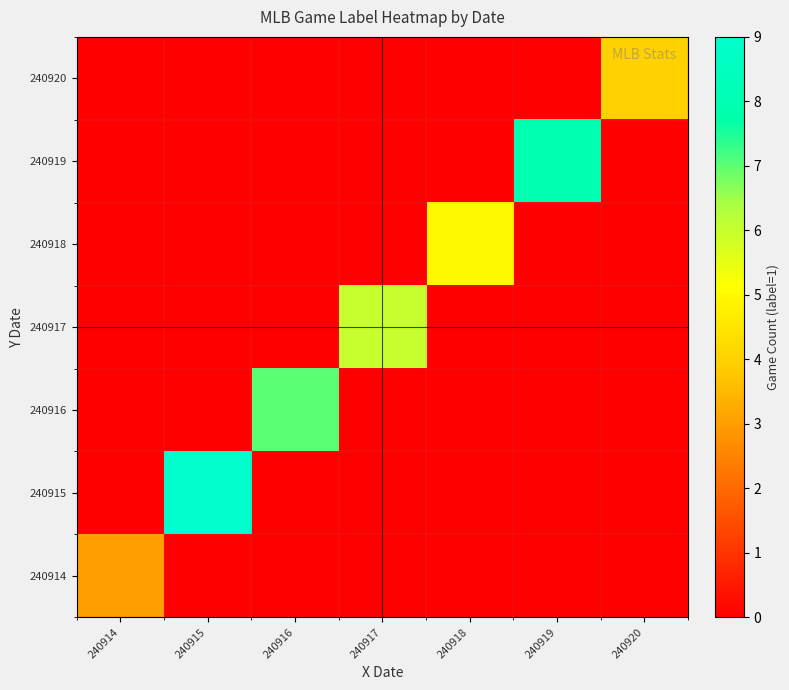

At which category does the chart reach its minimum across all series?

240915